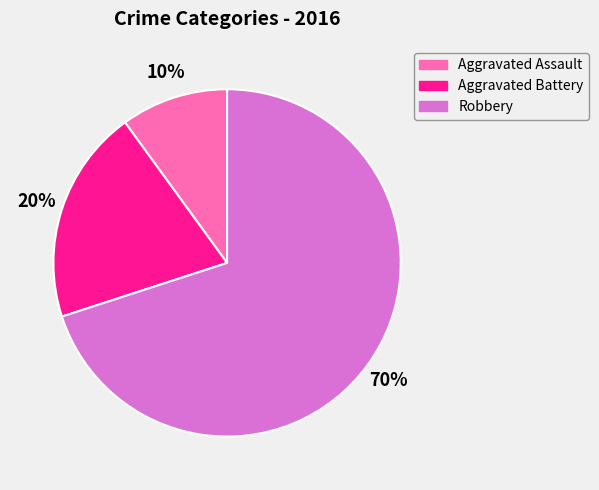

To the nearest percent, what portion does Aggravated Battery represent?

20%